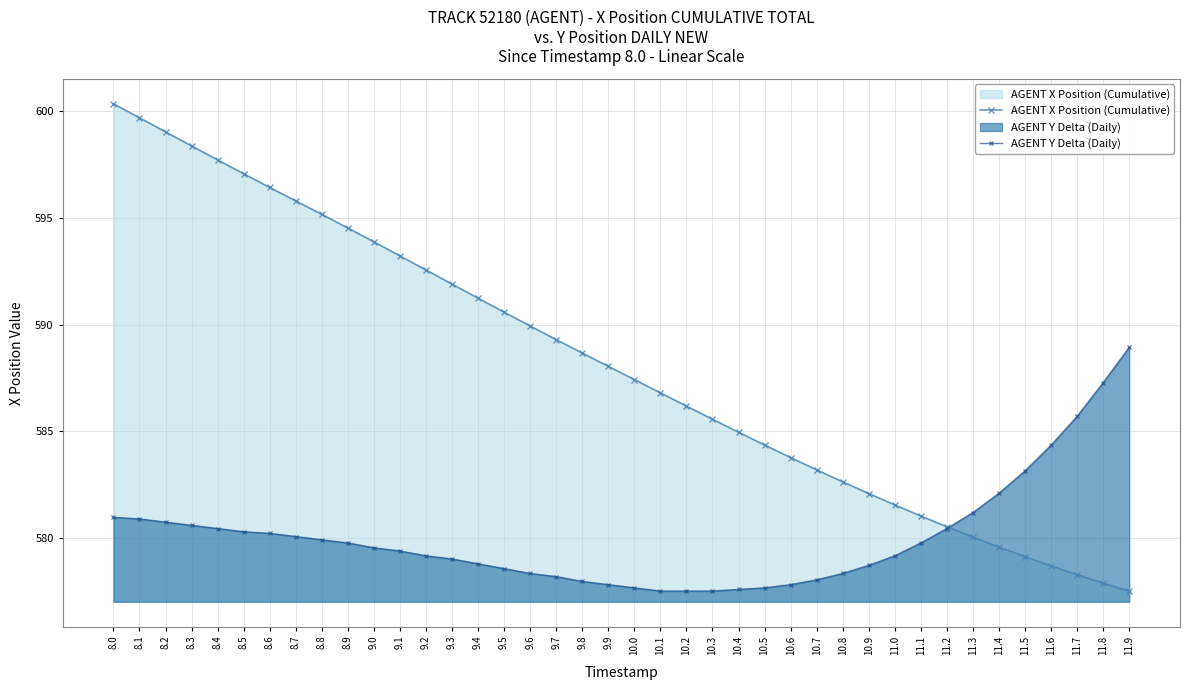

What is the value of the AGENT X Position (Cumulative) point at the 8th from the left?

595.8